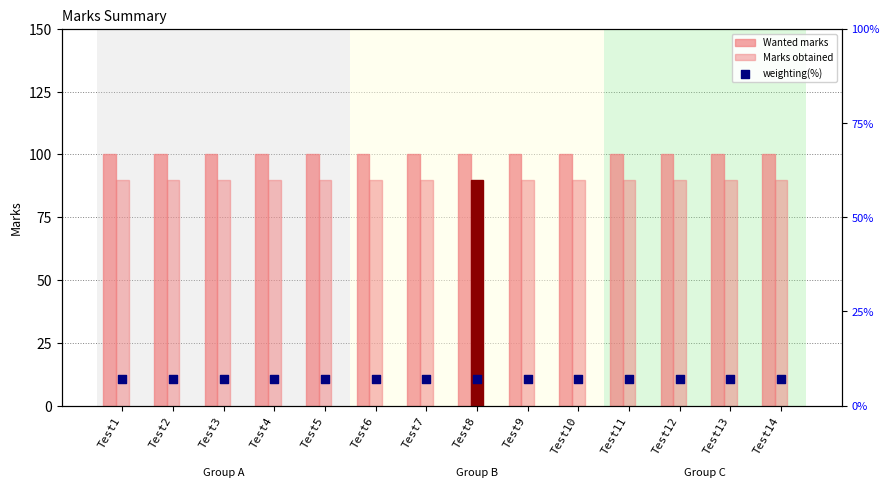

Which series has the largest total across all categories?

Wanted marks